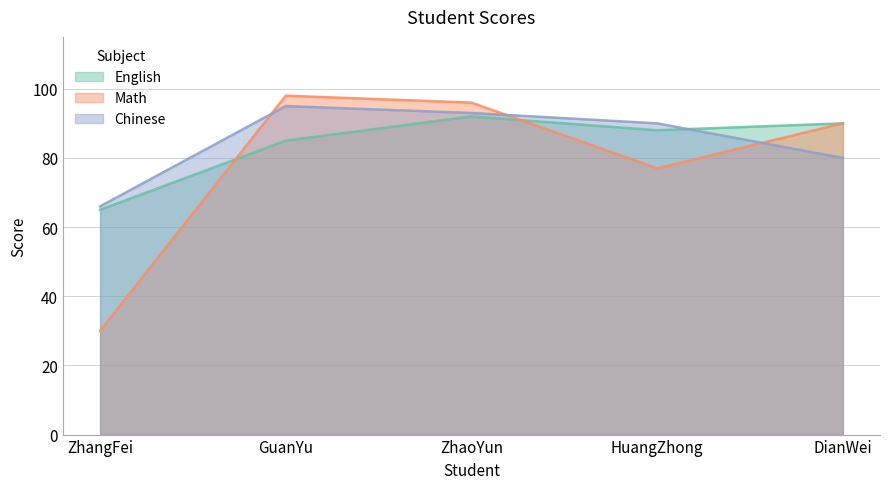

What is the greatest value displayed?

98